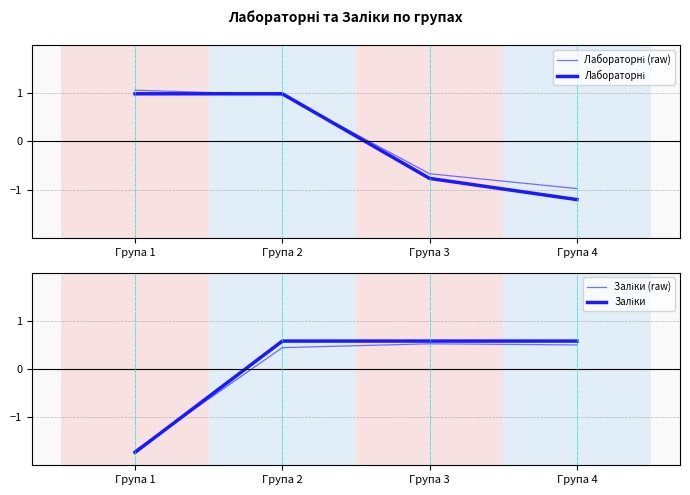

Count the number of data series in this chart.

4